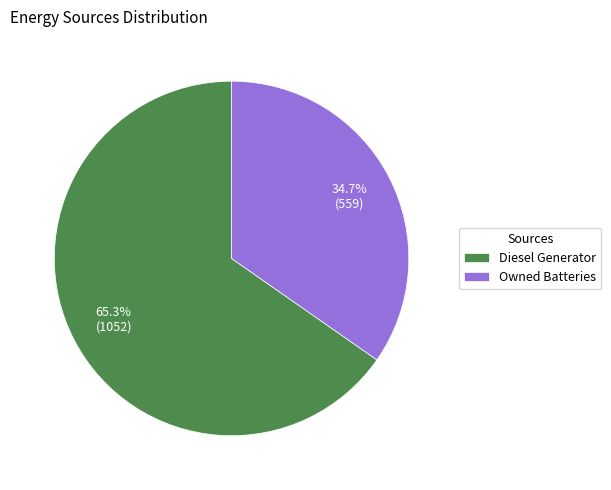

Between Diesel Generator and Owned Batteries, which is larger?

Diesel Generator